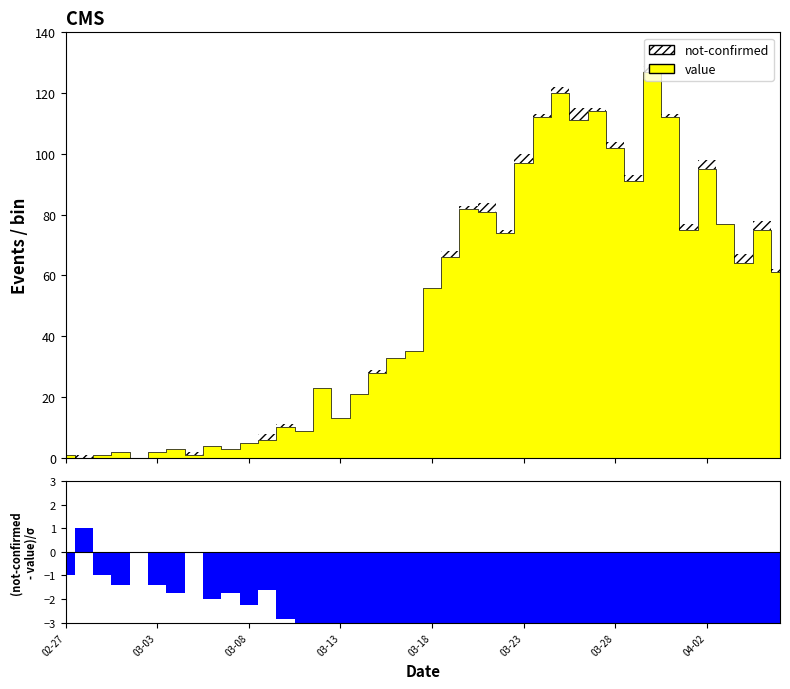

Is this an area chart (filled region under the line)?

No